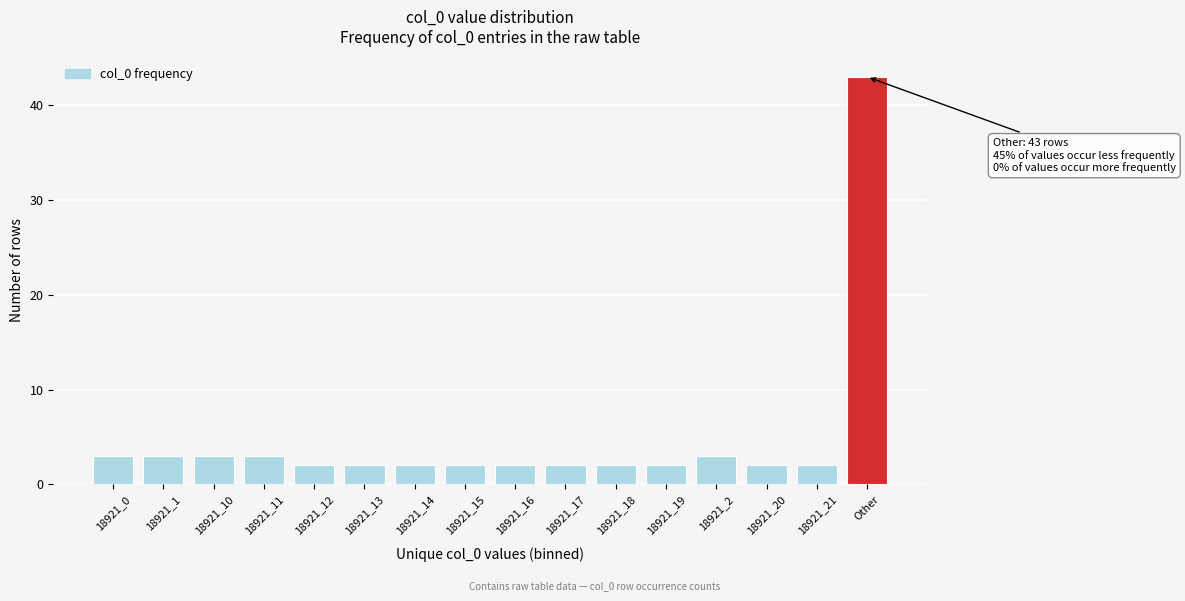

Reading left to right, list all the values displayed in this chart.

18921_0=3	18921_1=3	18921_10=3	18921_11=3	18921_12=2	18921_13=2	18921_14=2	18921_15=2	18921_16=2	18921_17=2	18921_18=2	18921_19=2	18921_2=3	18921_20=2	18921_21=2	Other=43